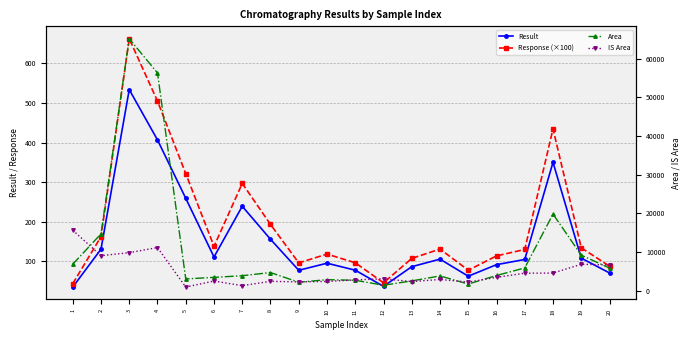

Which category has the lowest value in the Area series?

12